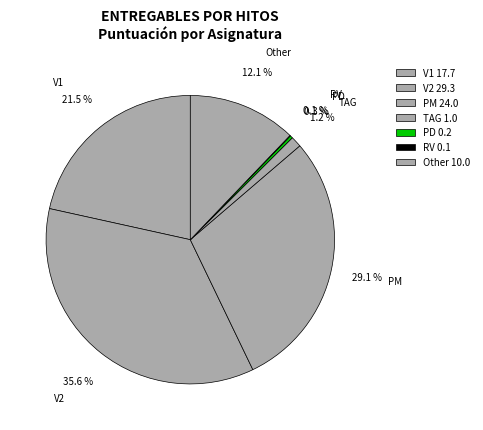

What percentage is NOT represented by PM?

70.9%